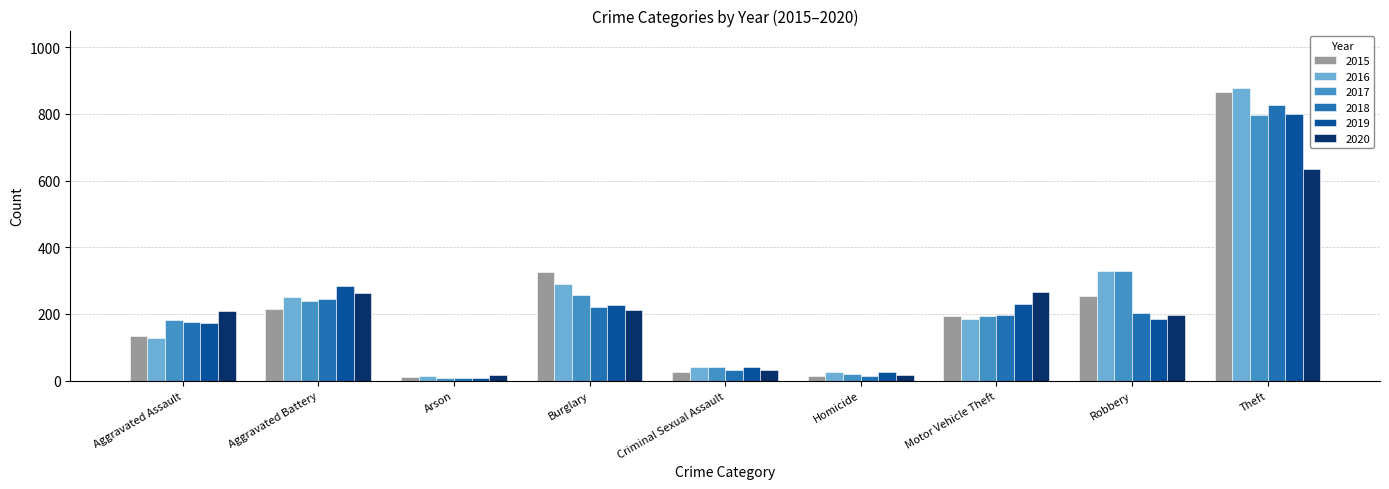

What is the label of the 2nd bar from the left?

Aggravated Battery